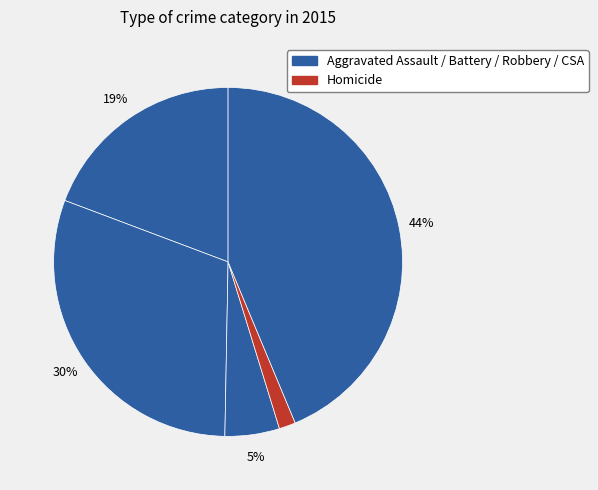

Count the number of slices in the pie.

5